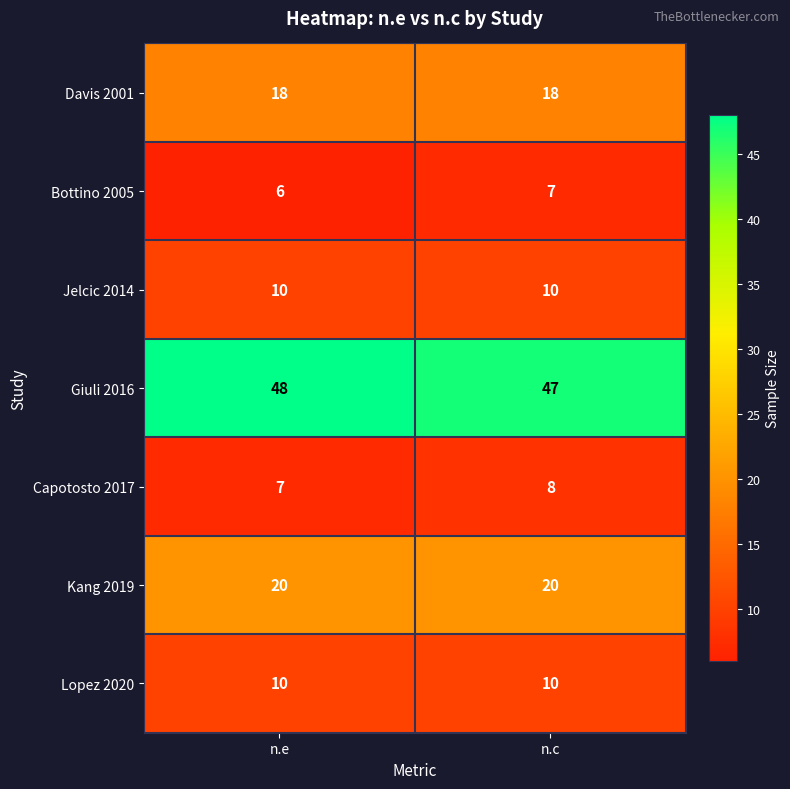

What is the total value across all series at n.e?

119